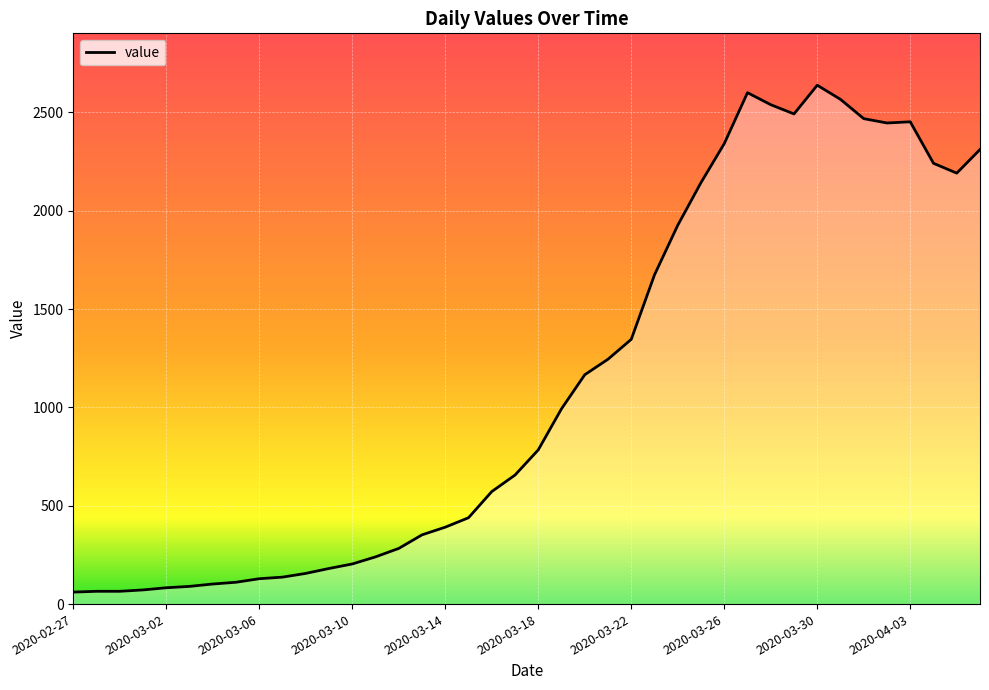

What is the smallest value displayed?

61